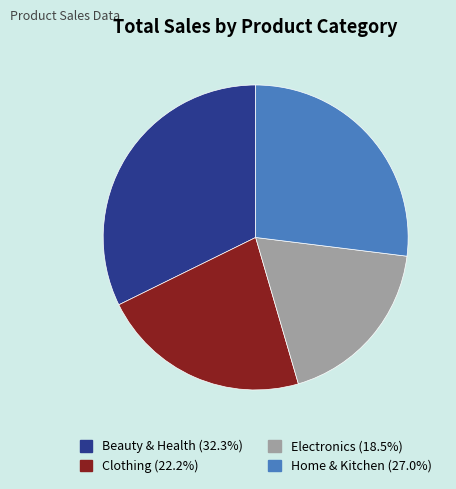

Between Home & Kitchen and Electronics, which is larger?

Home & Kitchen